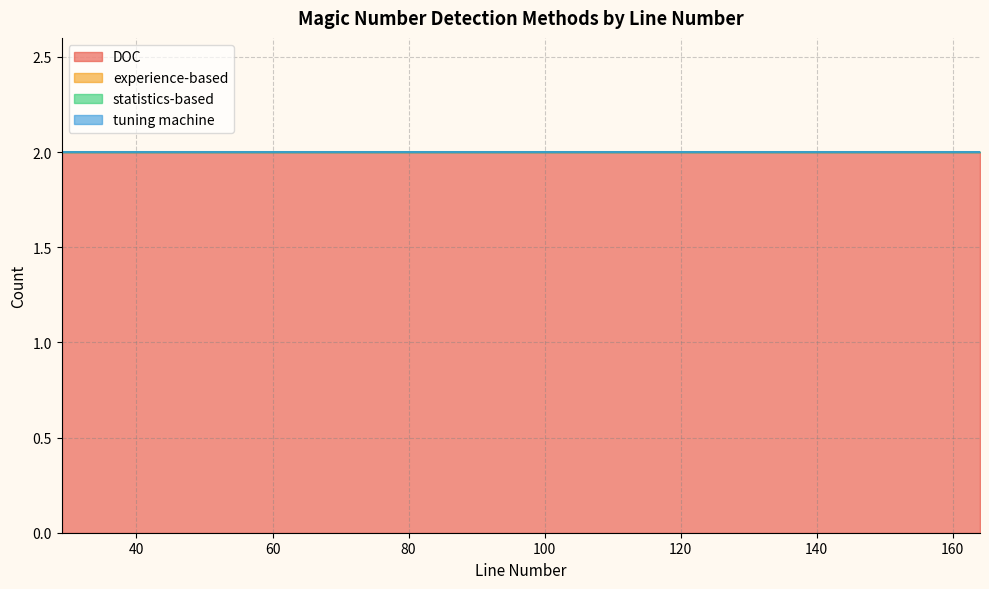

True or false: experience-based and tuning machine cross at least once.

False